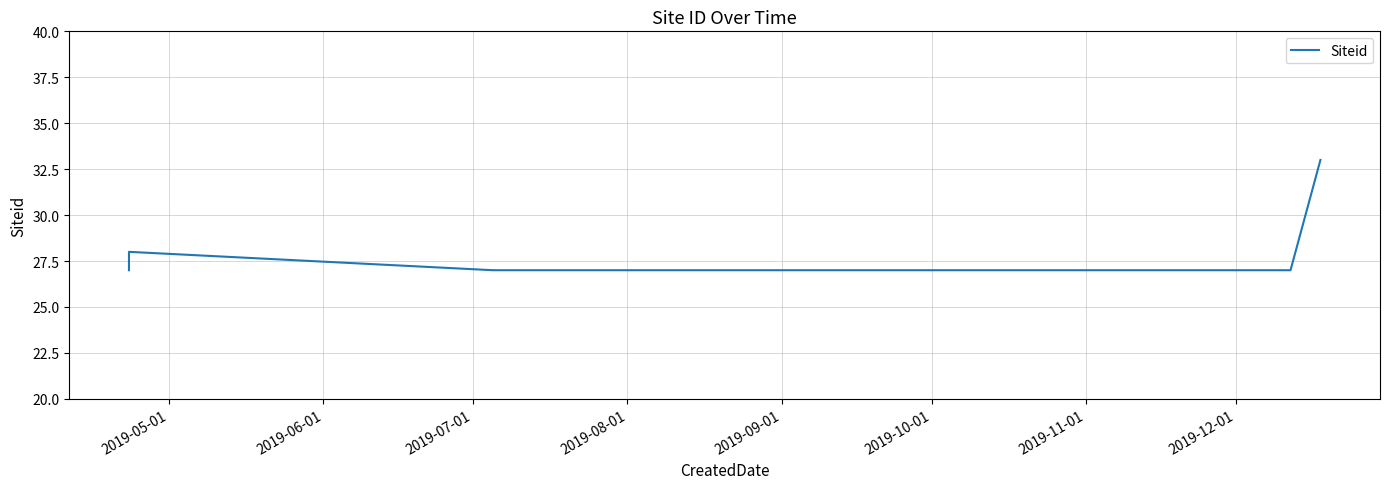

What is the difference between the maximum and second lowest values?

6